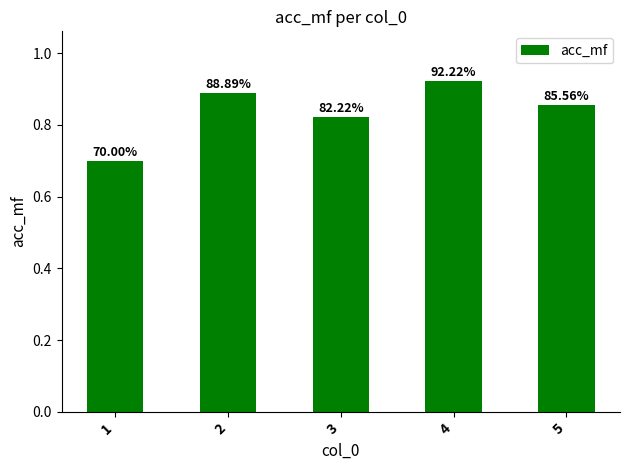

What is the smallest value displayed?

0.7